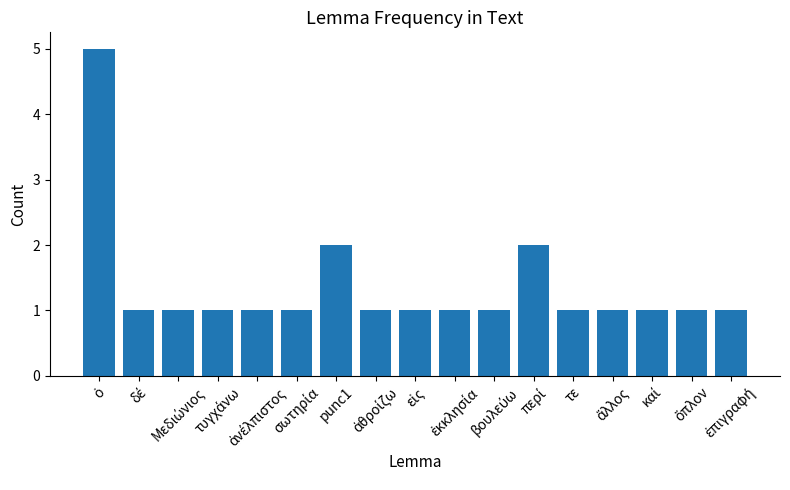

What is the sum of all values?

23